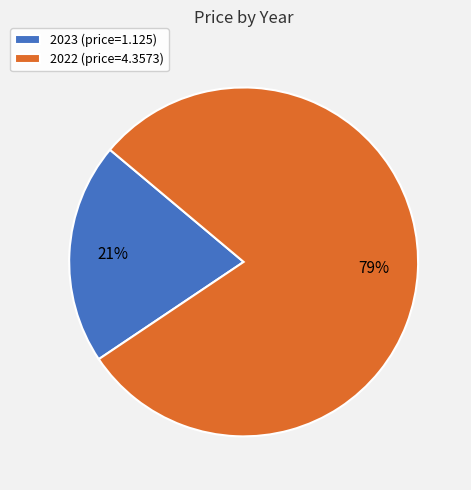

Count the number of slices in the pie.

2